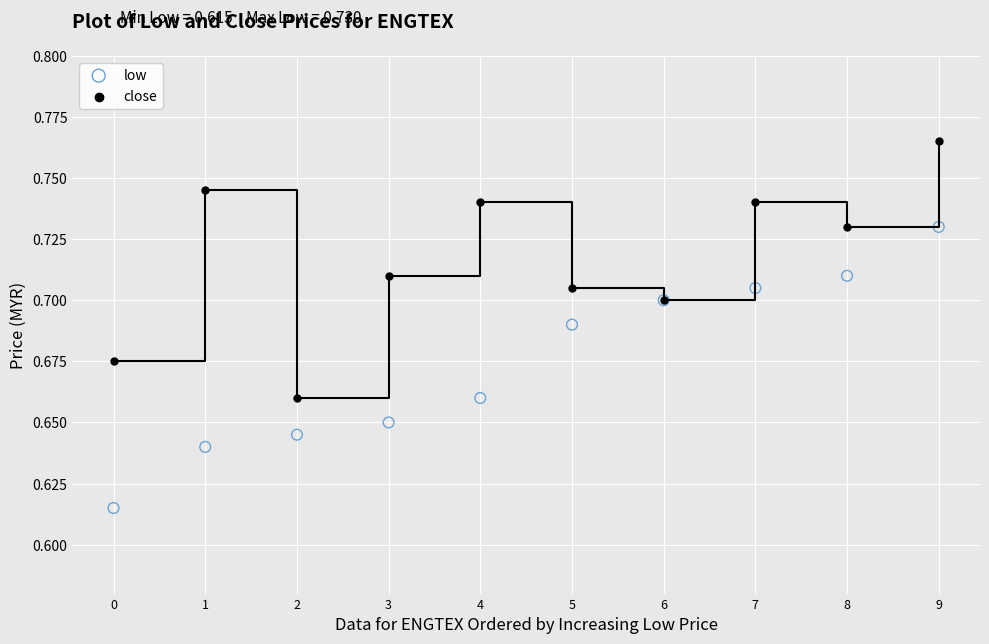

Which series reaches the minimum Y coordinate?

low